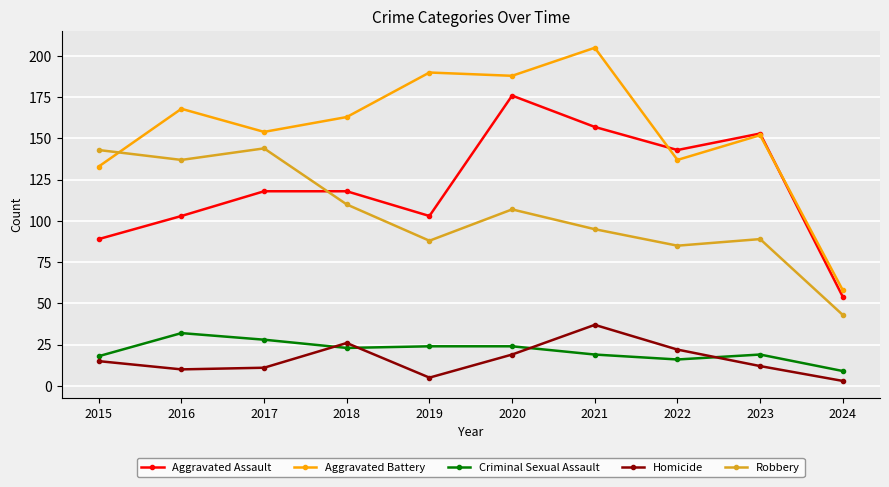

Which series changed the most between 2020 and 2023?

Aggravated Battery